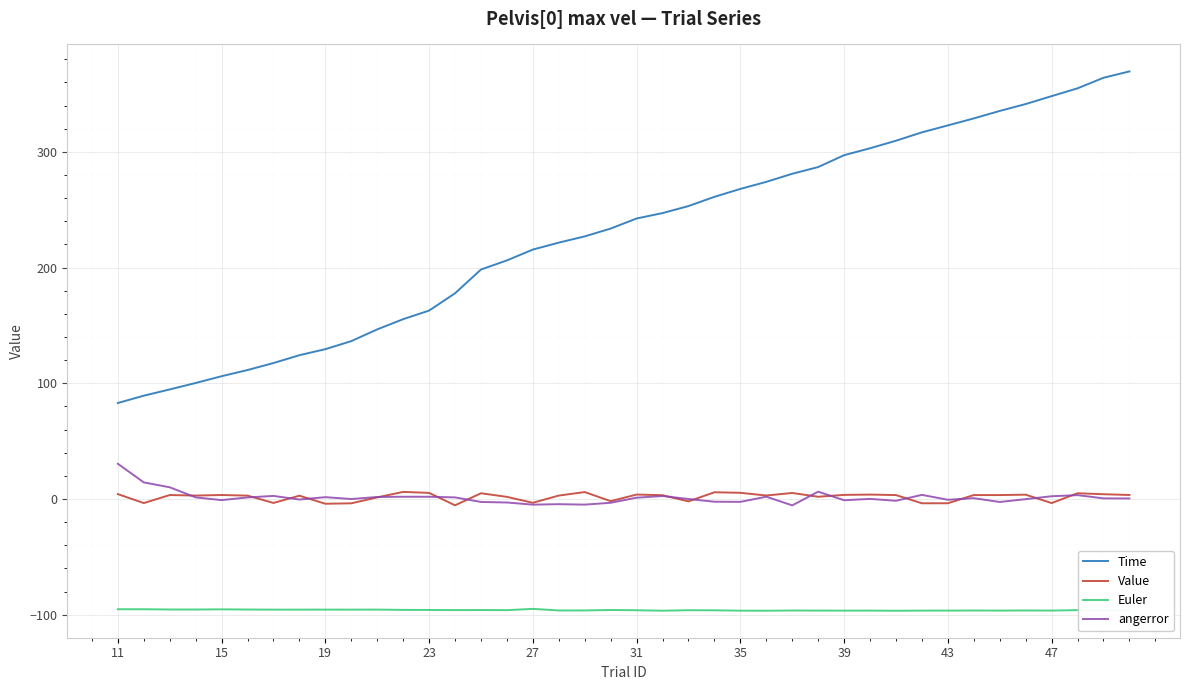

True or false: Value and angerror cross at least once.

True